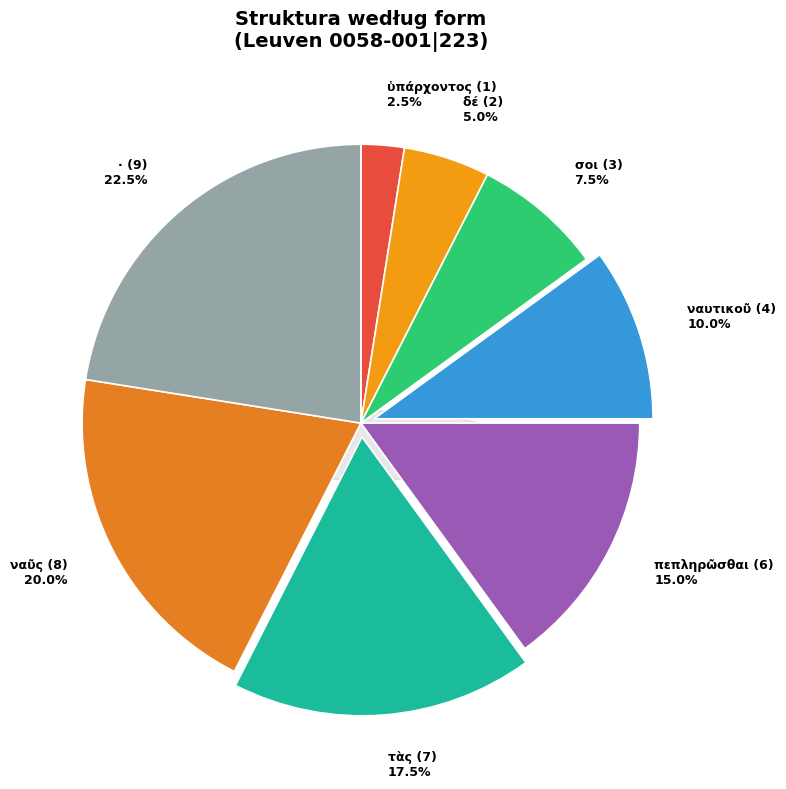

Which category has the smallest portion of the pie?

ὑπάρχοντος (1)